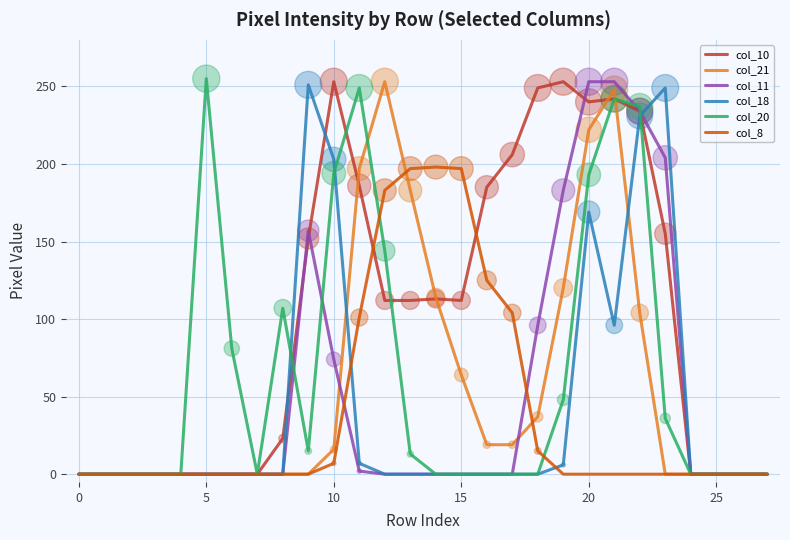

Which series has the largest total across all categories?

col_10